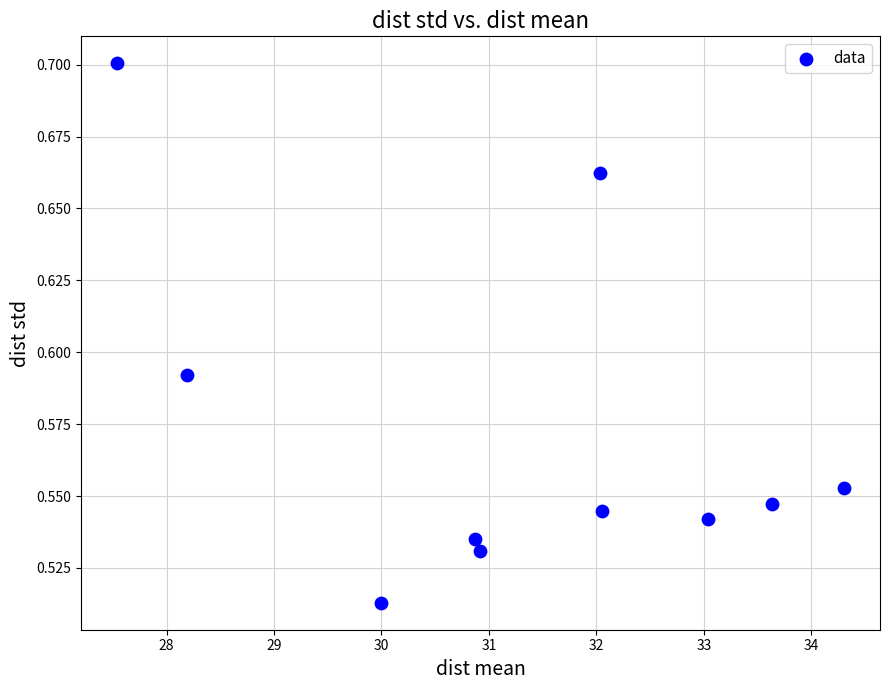

What is the range of X values (max minus min)?

6.8